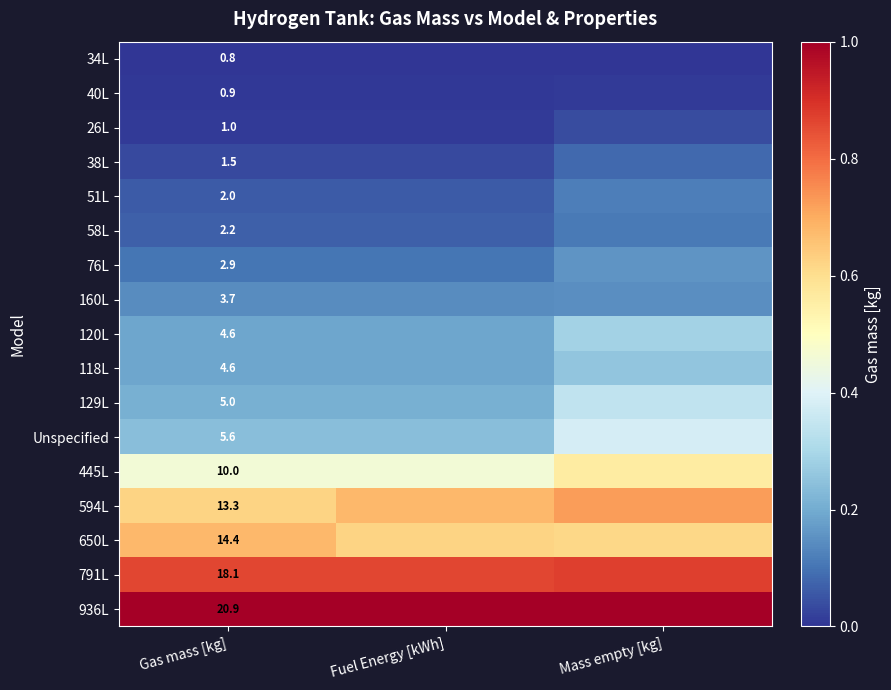

At which category does the chart reach its minimum across all series?

Gas mass [kg]